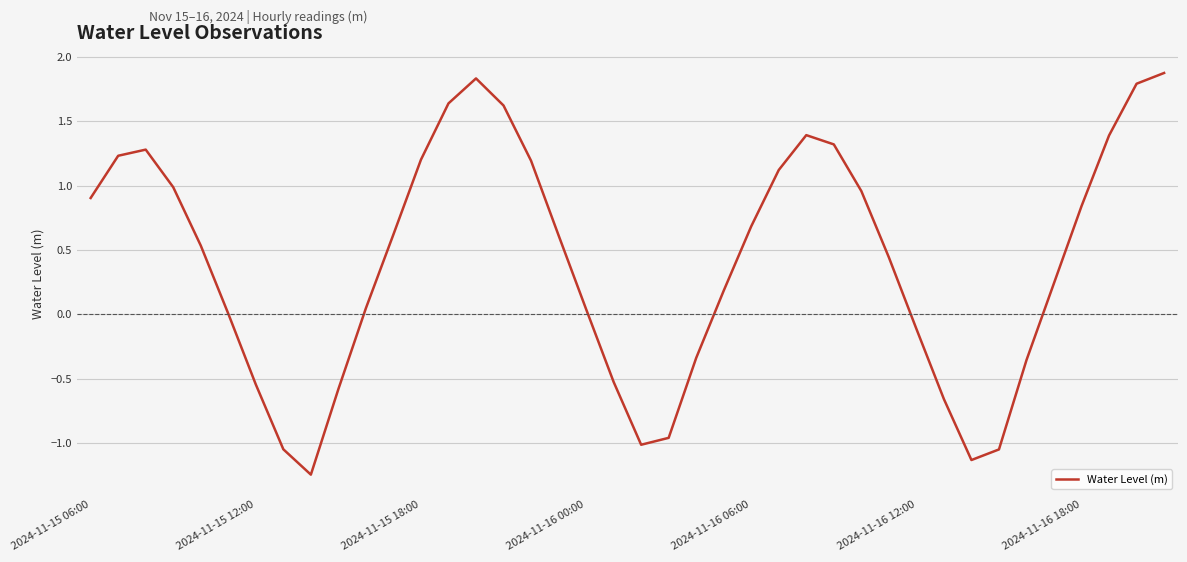

What is the difference between the maximum and minimum values?

3.1